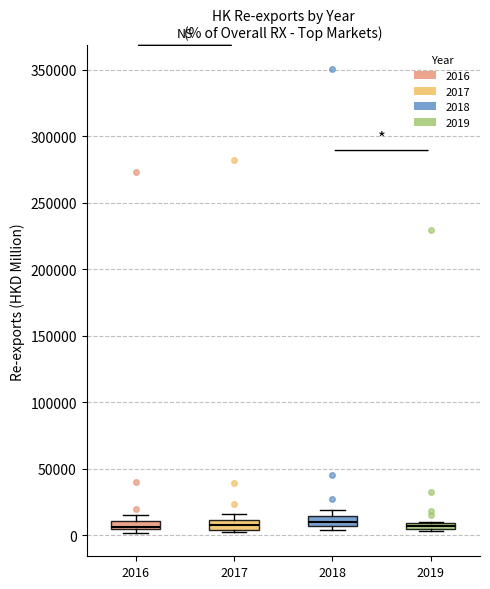

Where is the lower edge of the box at x = 2016 on the y-axis? The values are not printed on the chart, so give them approximately, as read against the axis.

5000